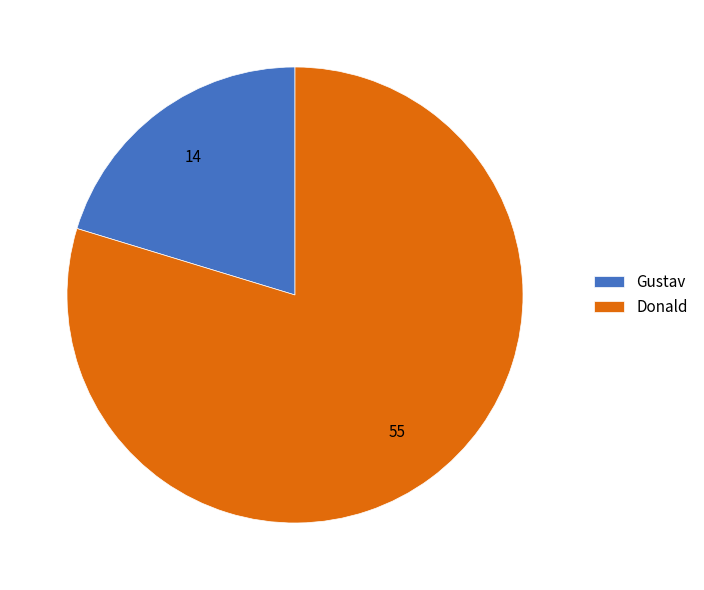

The Donald slice represents 80% of the pie. True or false?

True